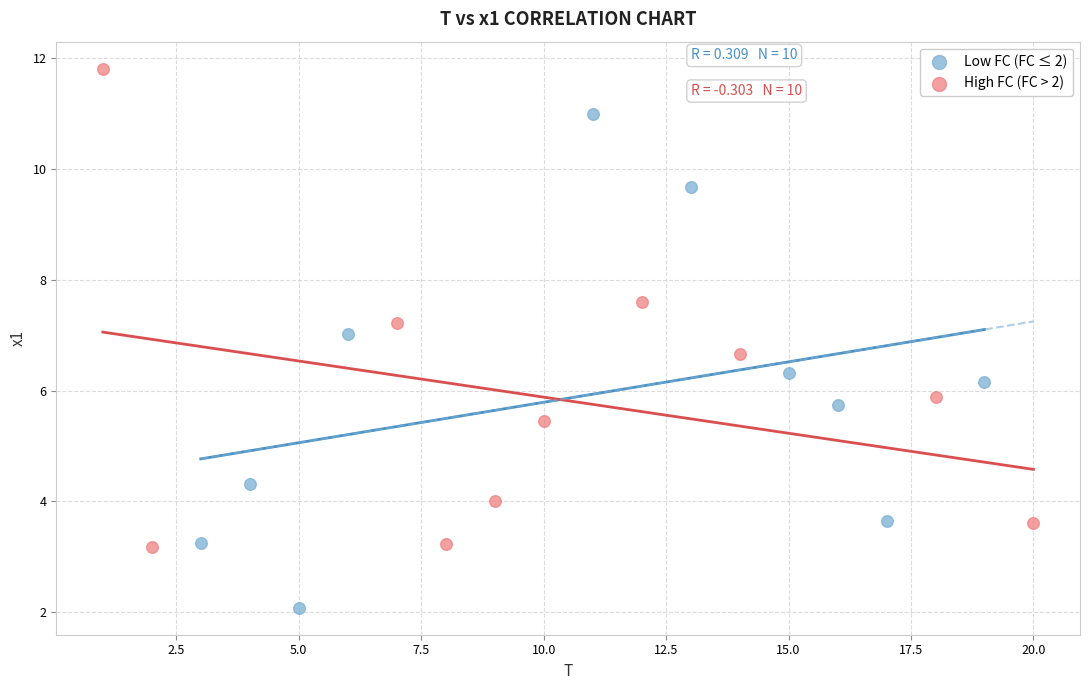

Which series reaches the maximum Y coordinate?

High FC (FC > 2)